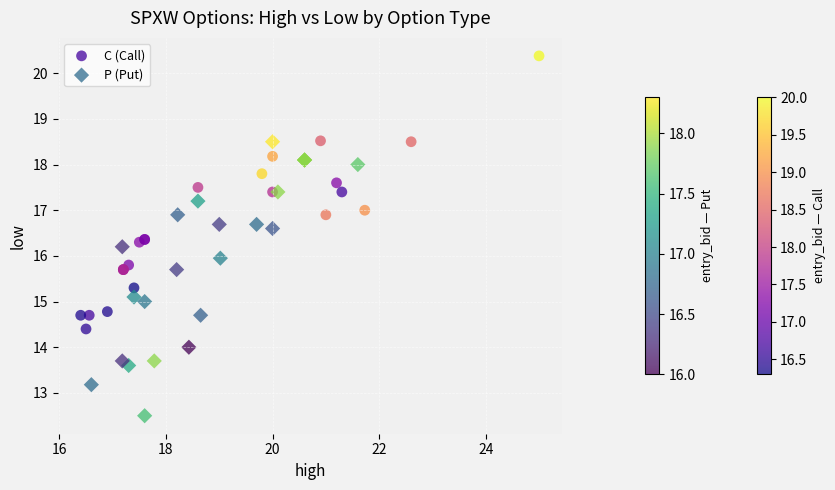

Which series contains the highest Y value?

C (Call)